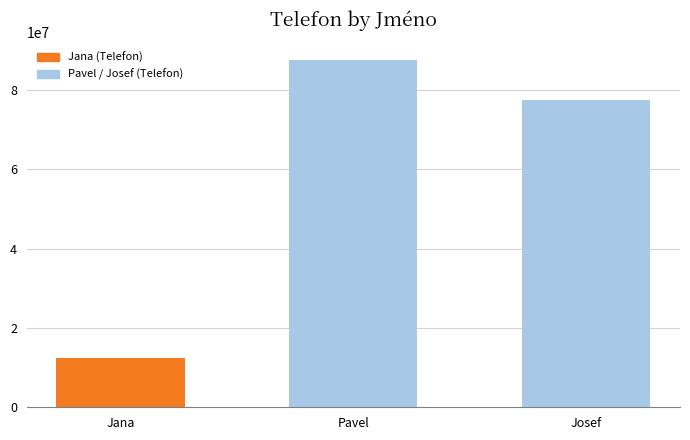

How many bars are there in total?

3